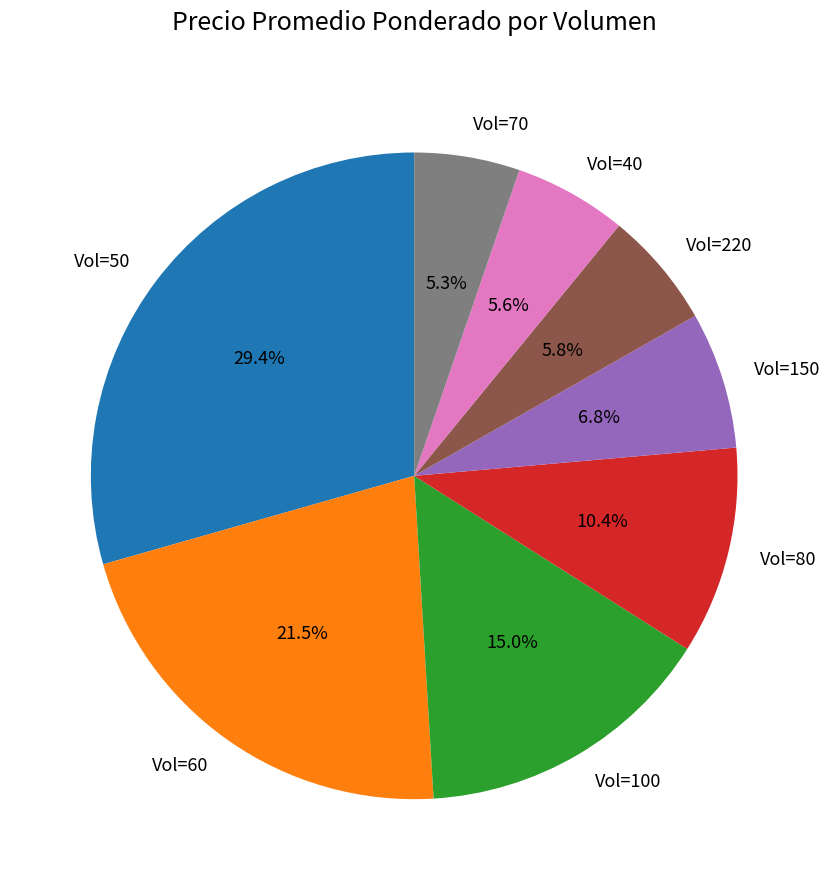

Which has a higher value, Vol=220 or Vol=150?

Vol=150